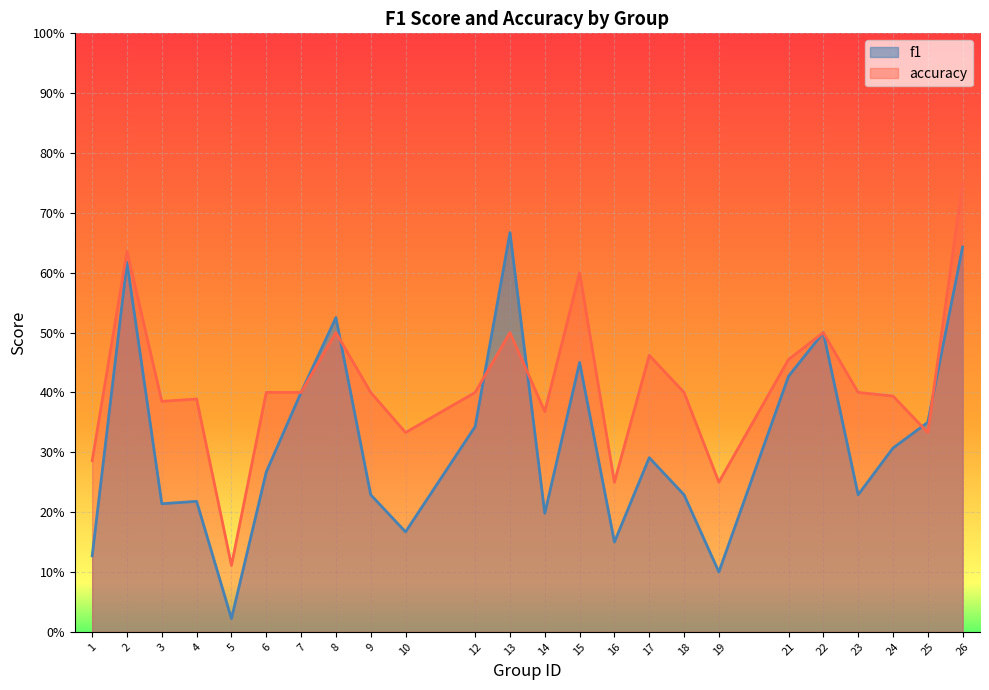

At how many categories does at least one series exceed 0?

24